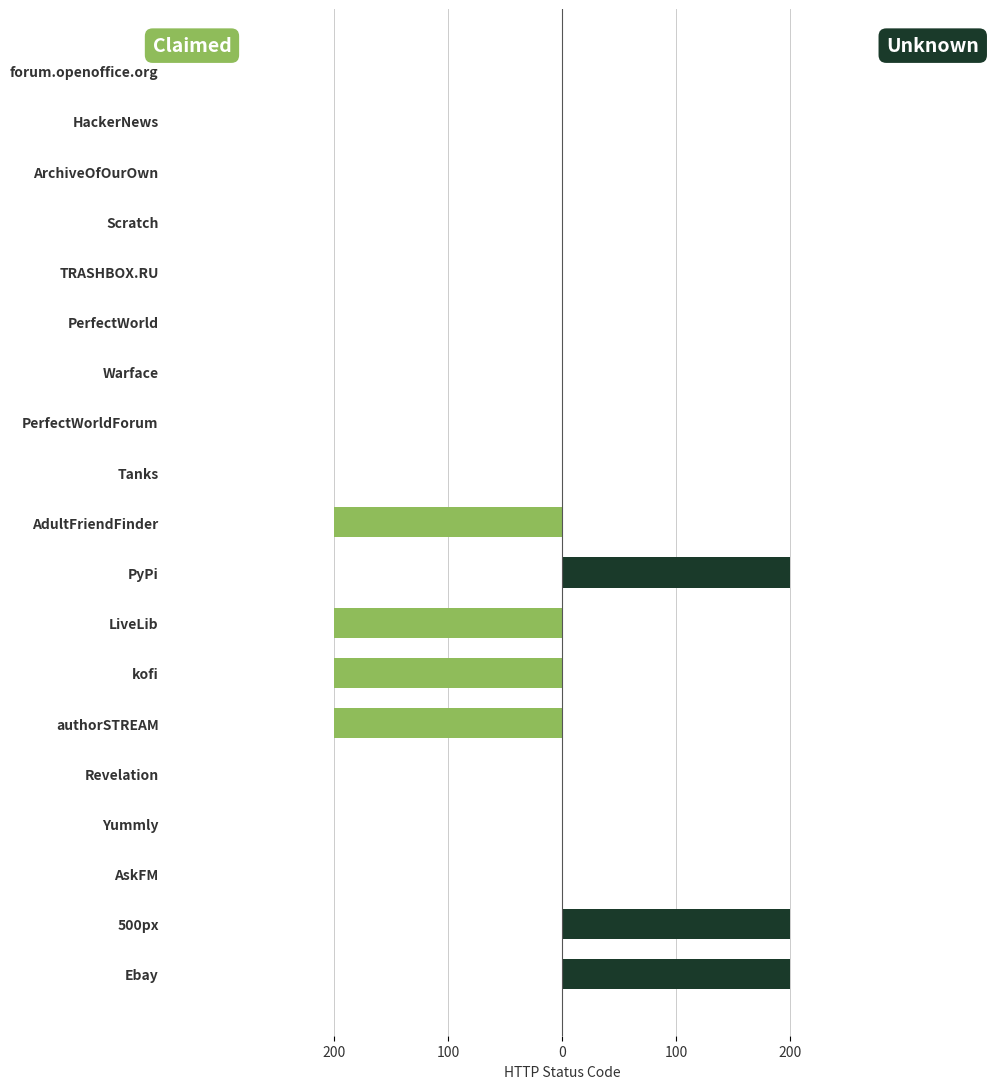

What is the sum of all Claimed values?

-800